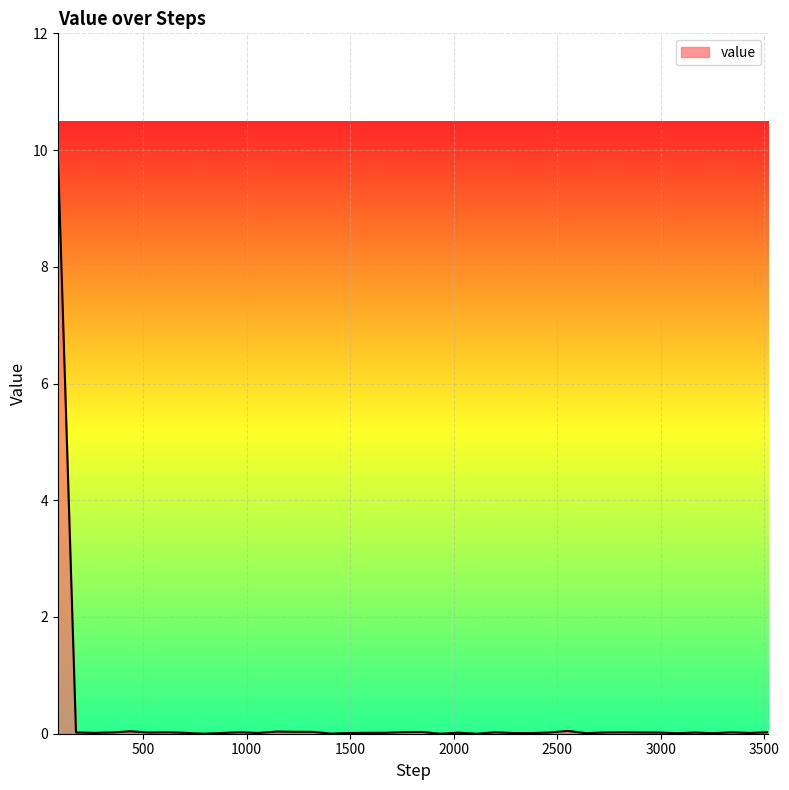

What is the greatest value displayed?

10.0